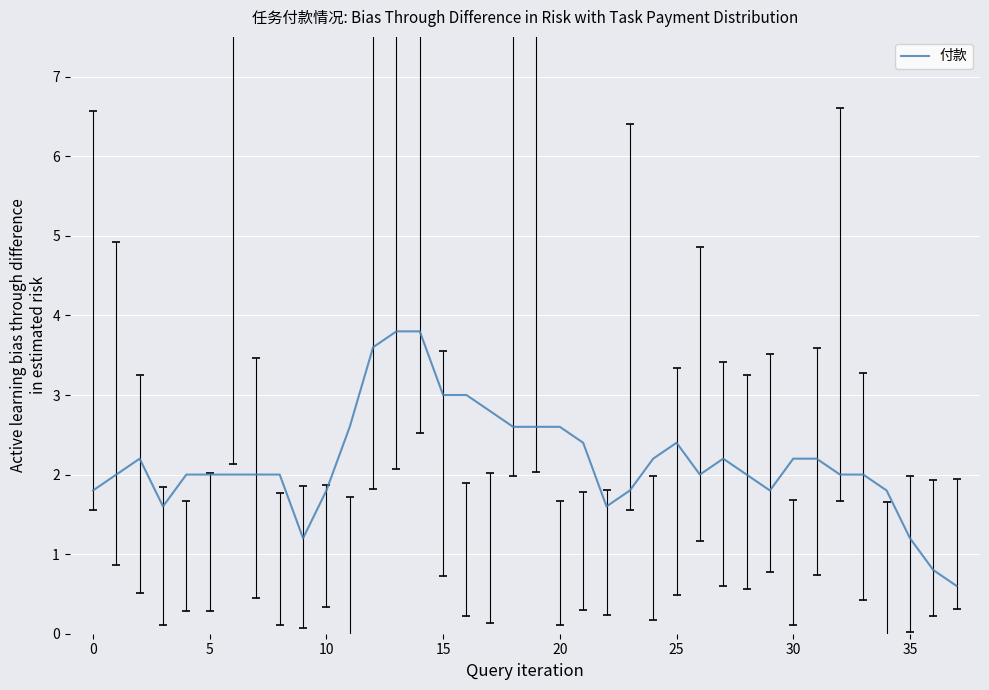

What is the maximum value shown in the chart?

3.8